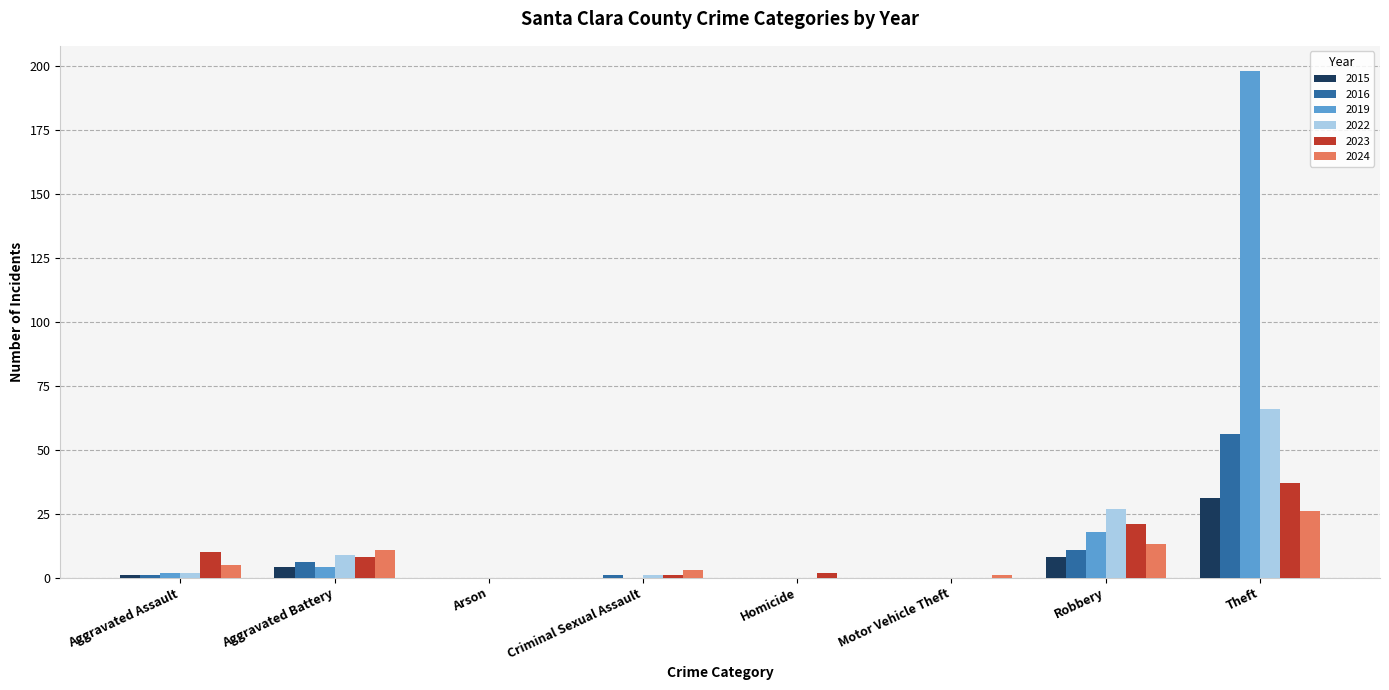

Read the 2022 value at Robbery.

27